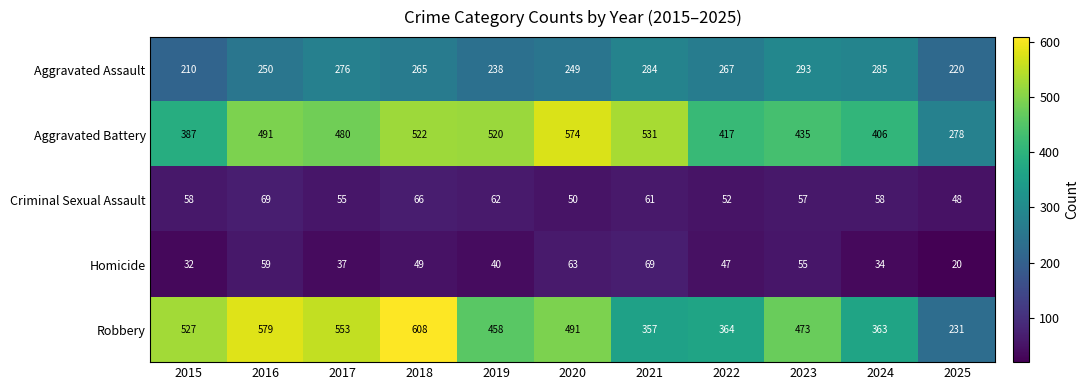

At how many categories does at least one series exceed 223?

11